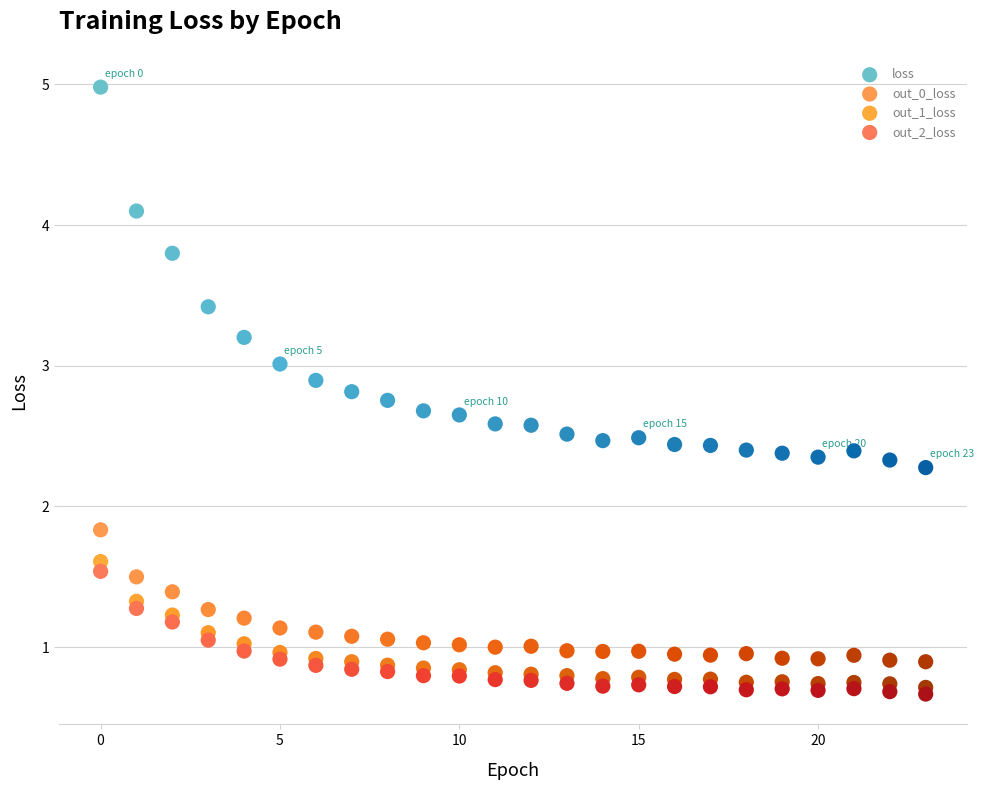

Across all series, what Y value is closest to 2?

1.8